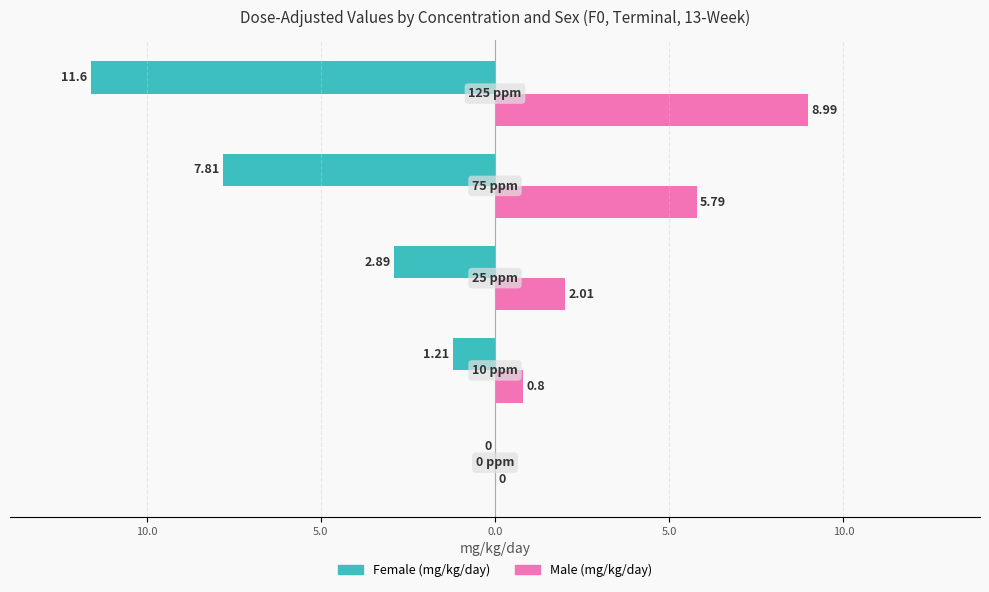

What are all the series names shown in the legend?

Female (mg/kg/day), Male (mg/kg/day)